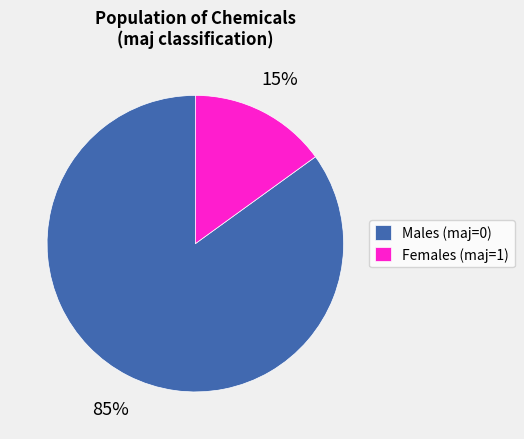

The Males (maj=0) slice represents 76% of the pie. True or false?

False